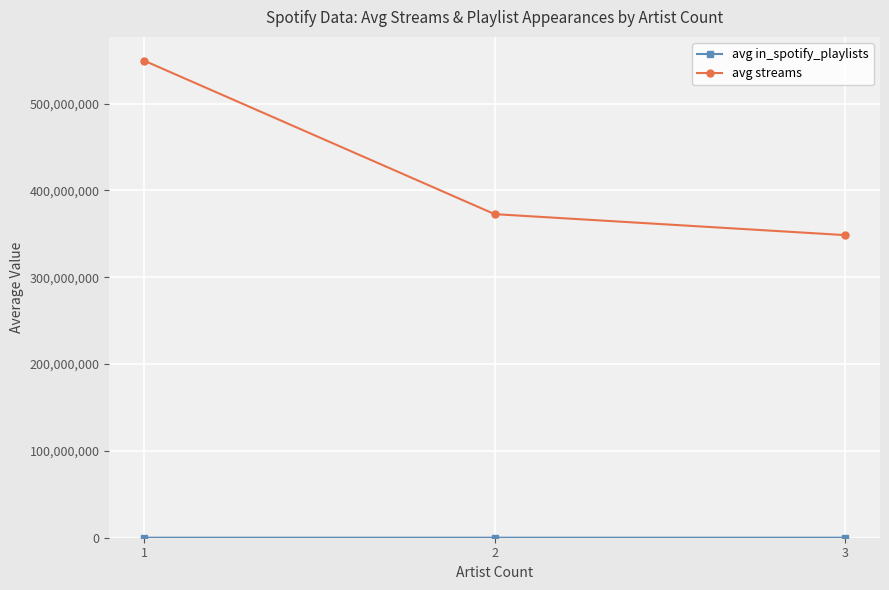

What is the spread (max minus min) of values at 2?

372738422.4